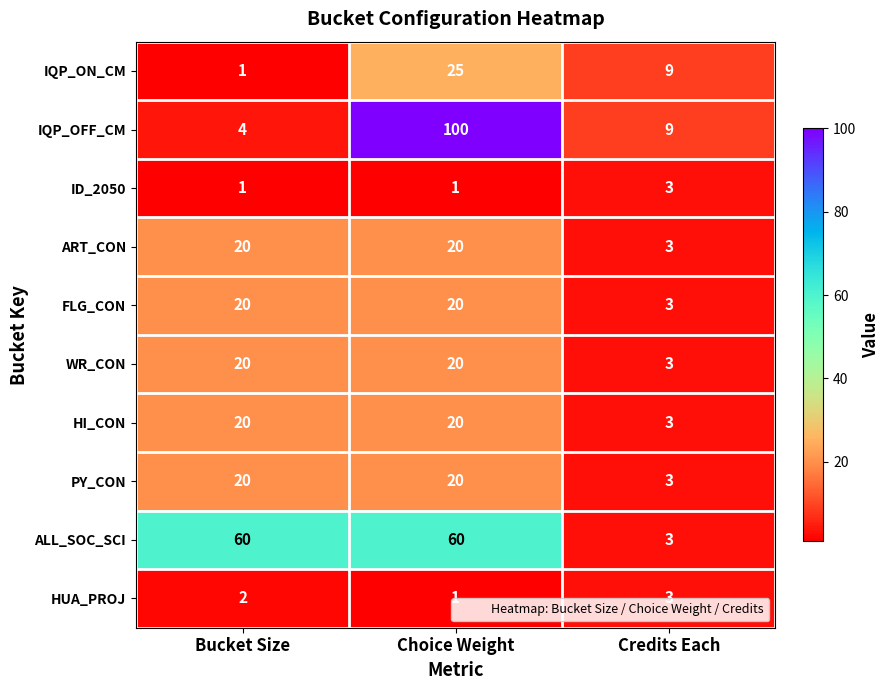

Which series has the widest spread of values?

IQP_OFF_CM